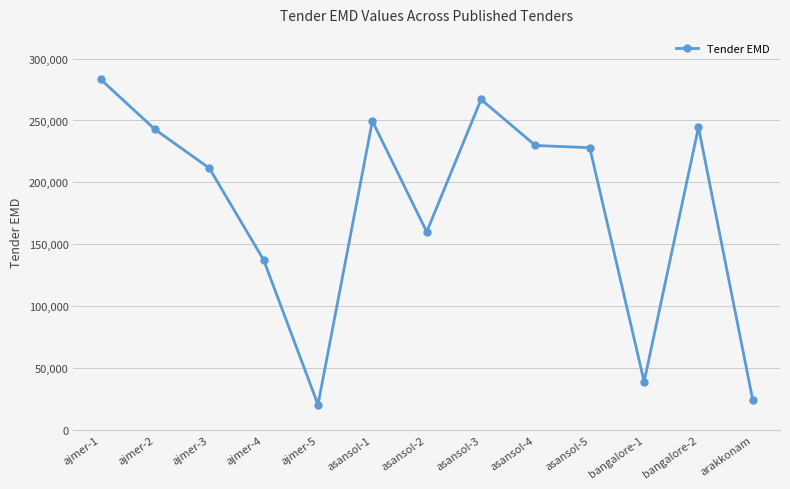

Where is the first local minimum?

ajmer-5